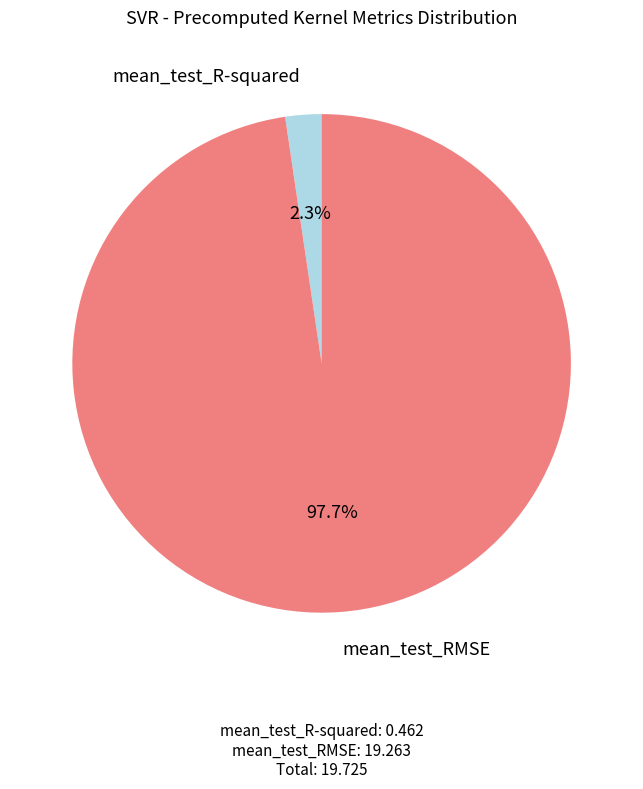

Combined, what portion of the pie is mean_test_R-squared and mean_test_RMSE?

100.0%